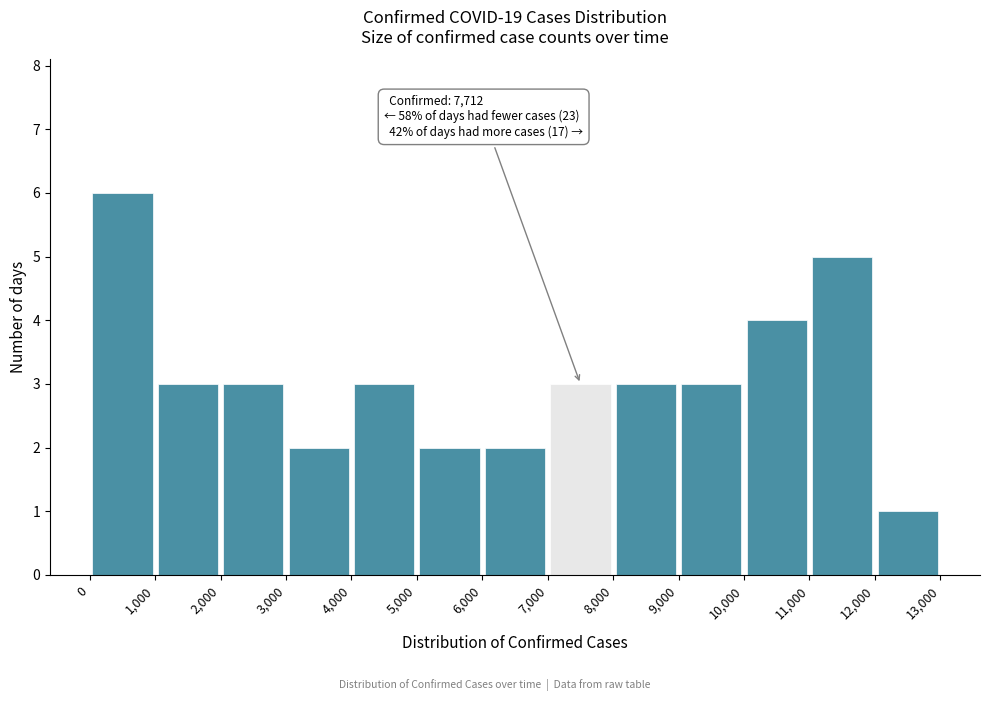

Which range on the x-axis has the tallest bar?

0 to 1,000